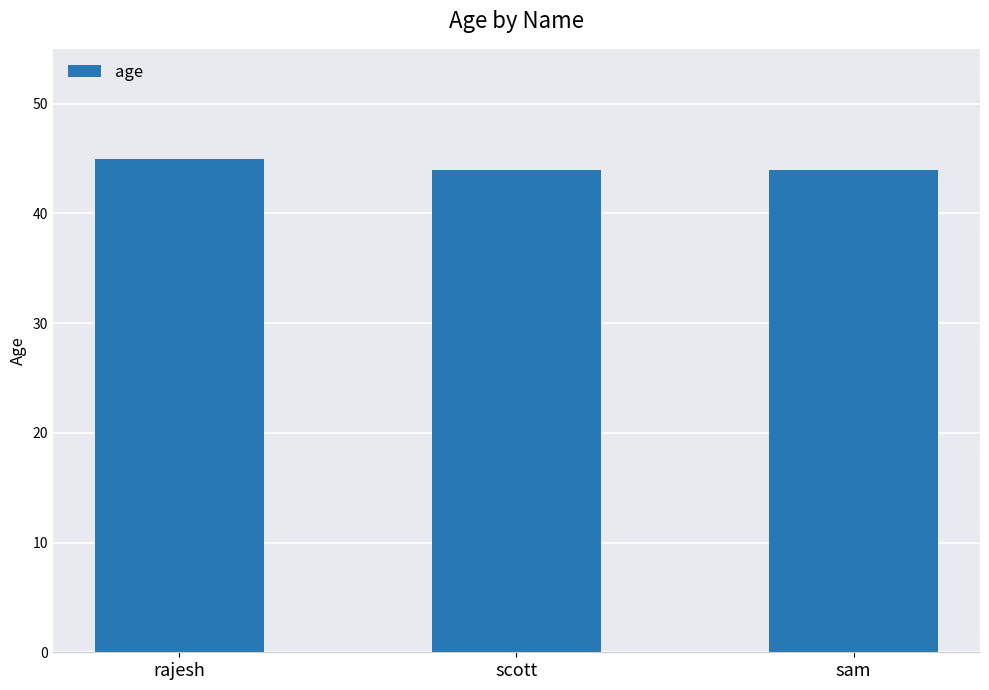

Does the chart contain any negative values?

No